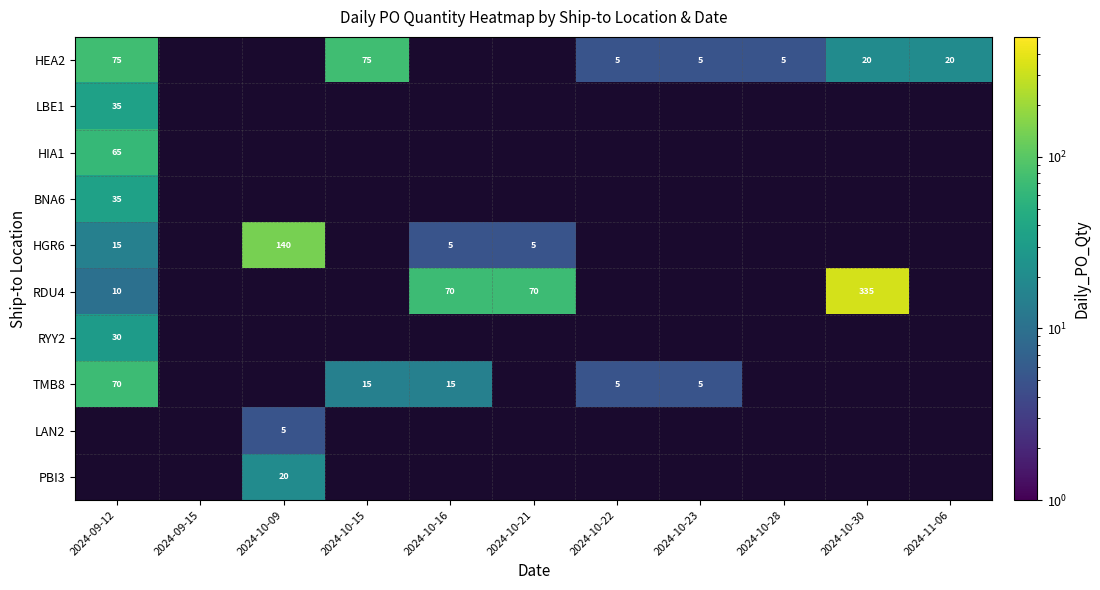

At how many categories does at least one series exceed 30?

6